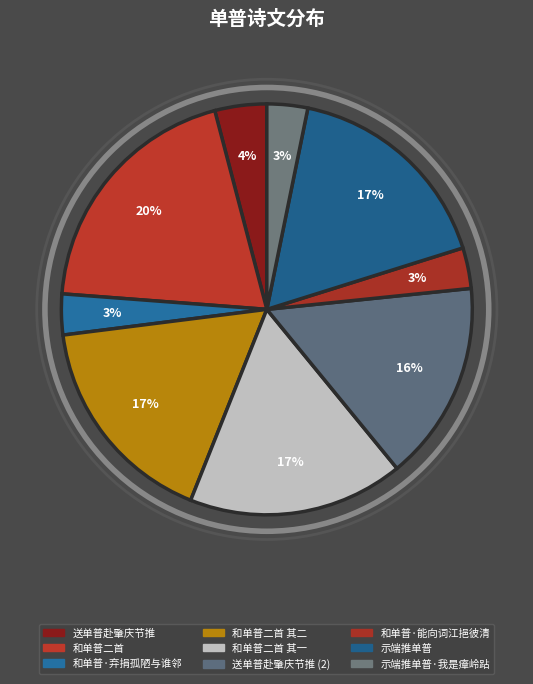

Which has a higher value, 送单普赴肇庆节推 or 和单普二首 其二?

和单普二首 其二